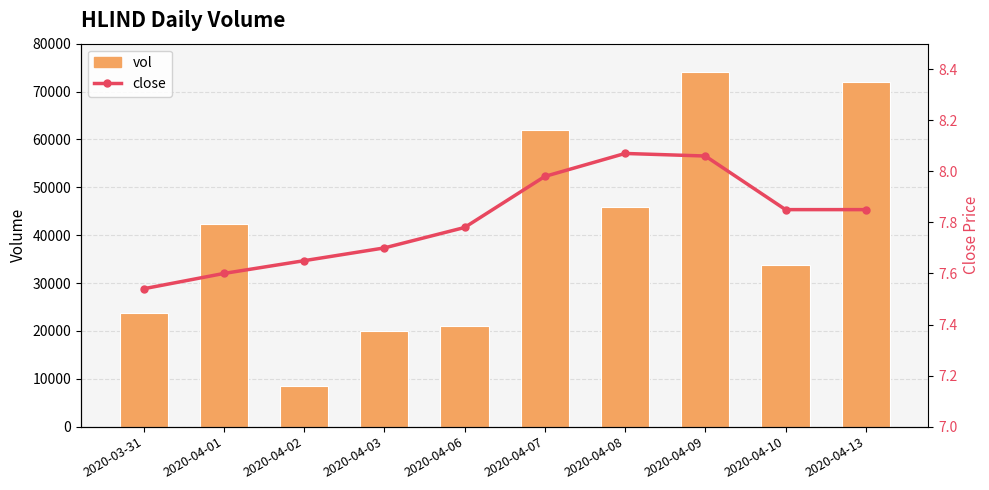

Which series changed the most between 2020-04-03 and 2020-04-09?

vol